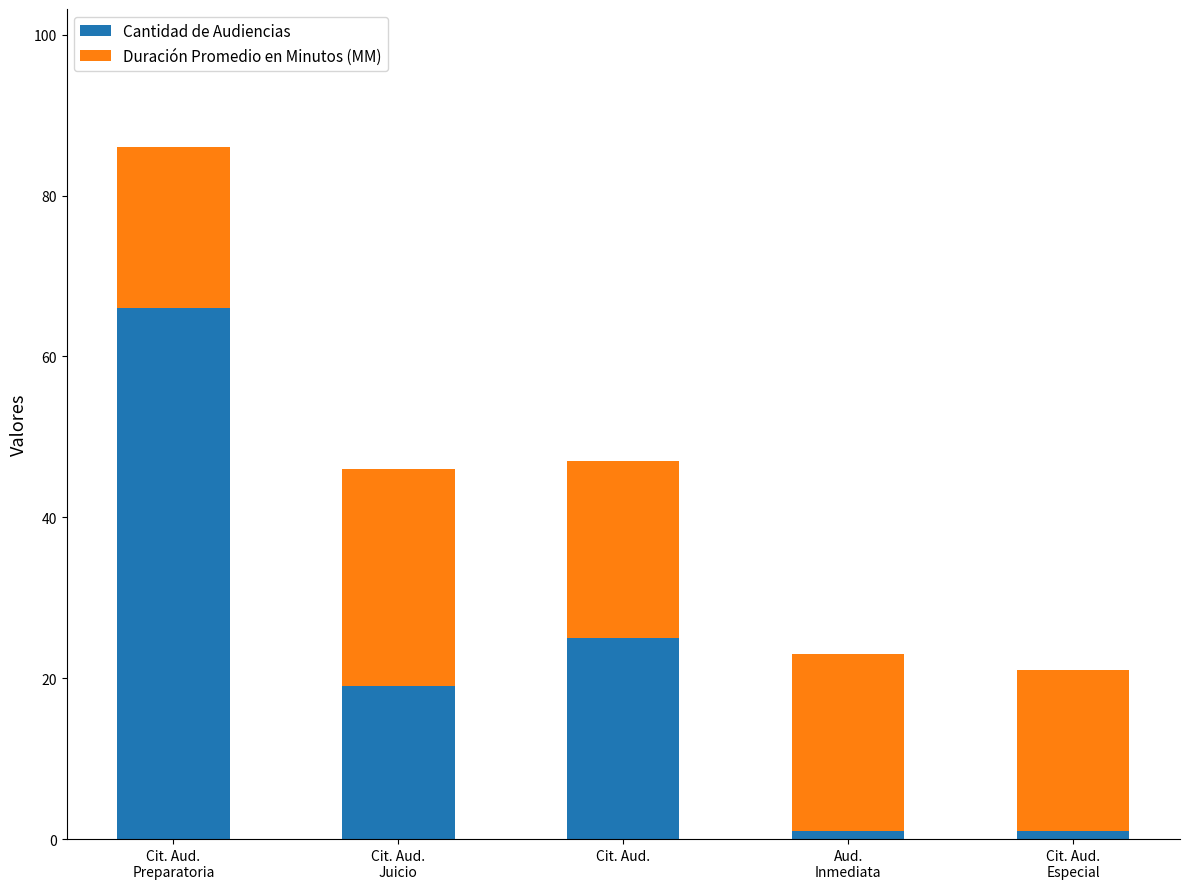

What is the sum of all Cantidad de Audiencias values?

112